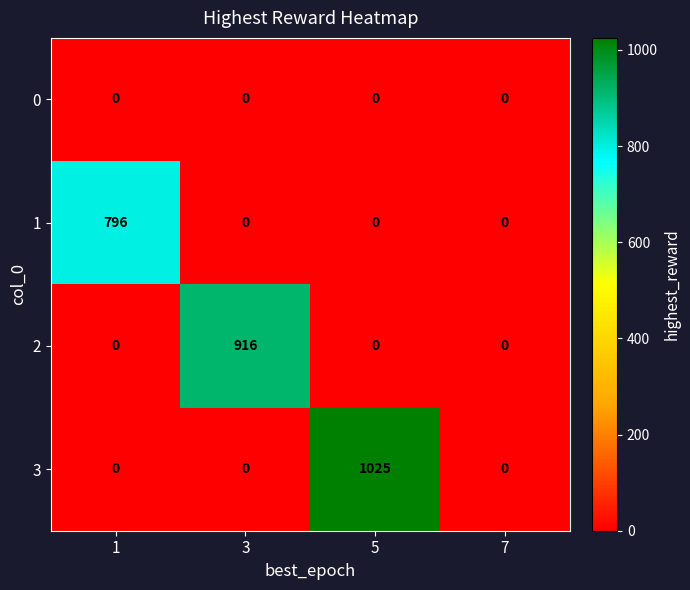

Rank the series by their maximum value, from lowest to highest.

0, 1, 2, 3